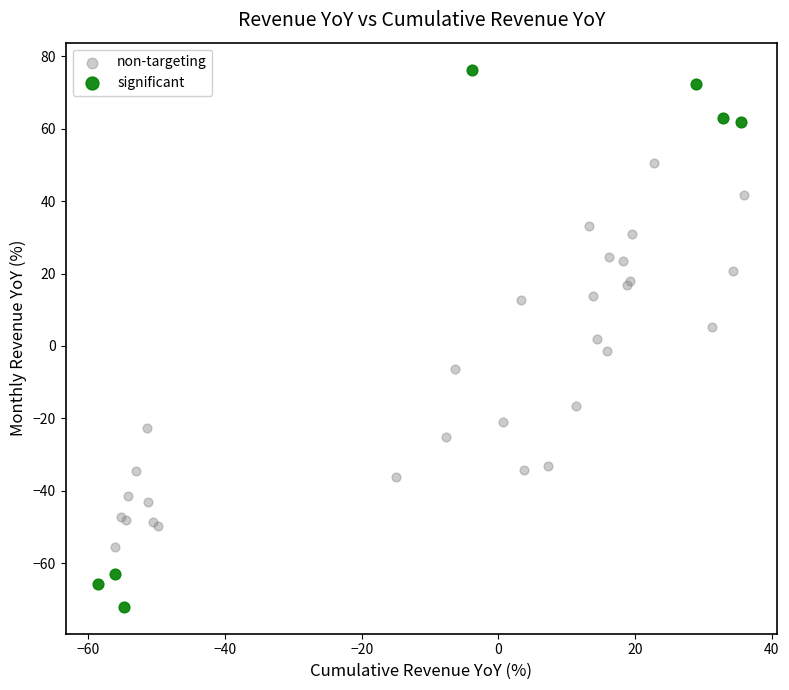

Which series reaches the minimum Y coordinate?

significant